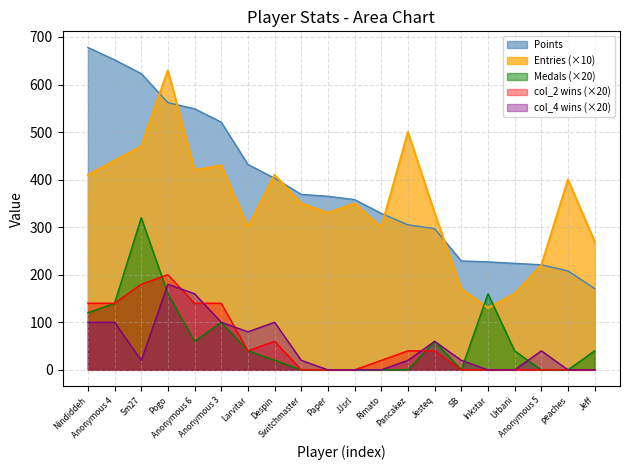

At which label is col_2 closest to 100?

Nindiddeh